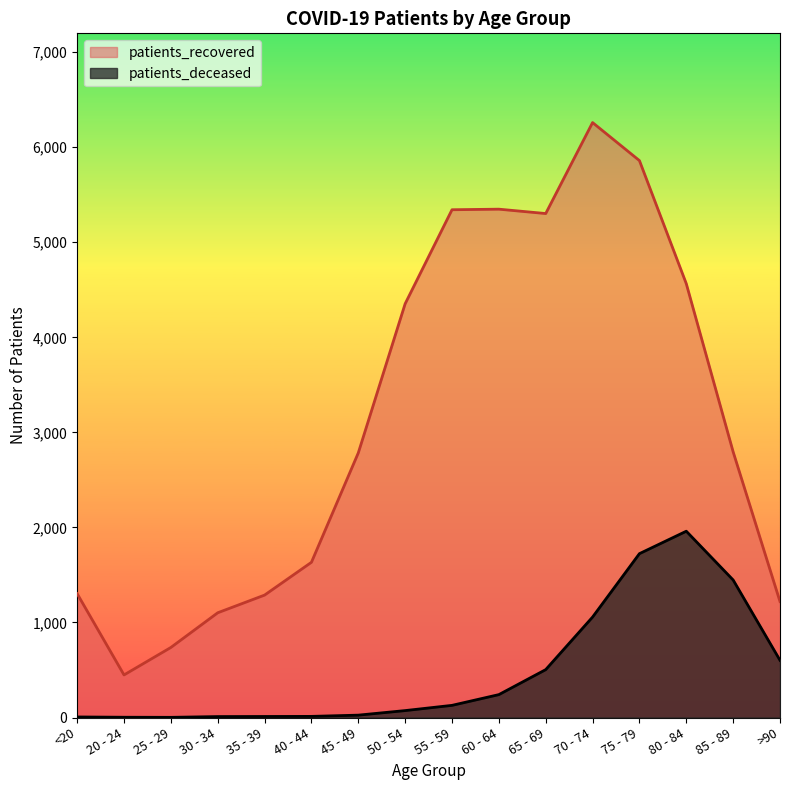

At which category is the sum across all series the highest?

75 - 79